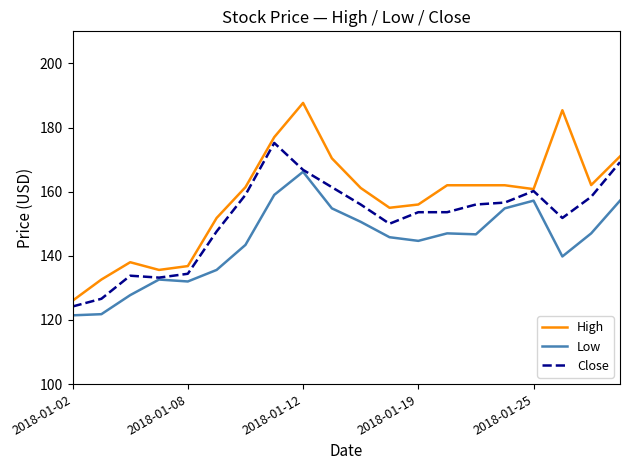

Which series has the largest total across all categories?

High